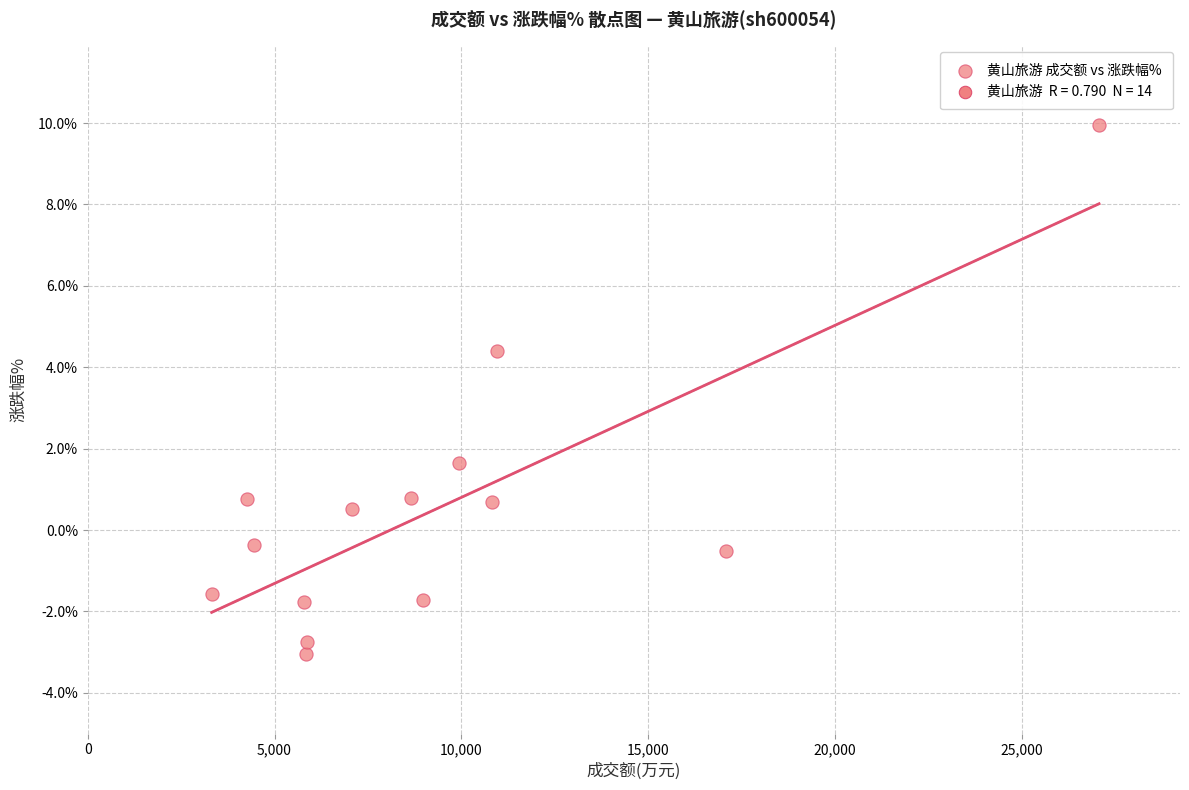

What is the range of Y values (max minus min)?

13.0